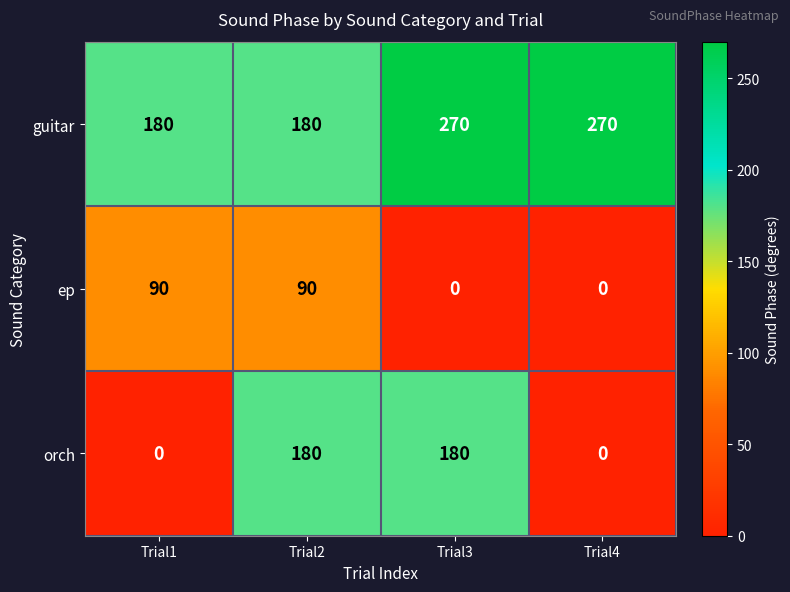

The guitar series shows 69 at Trial4. True or false?

False